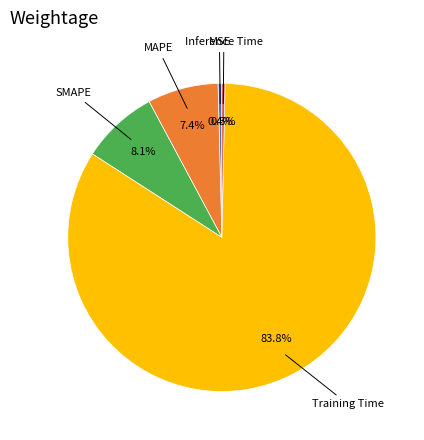

Is there a majority slice in this chart?

Yes